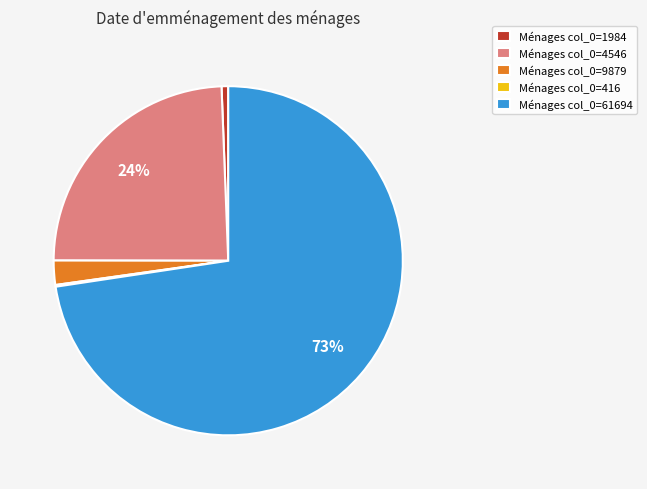

To the nearest percent, what is the combined percentage of Ménages col_0=9879 and Ménages col_0=1984?

3%